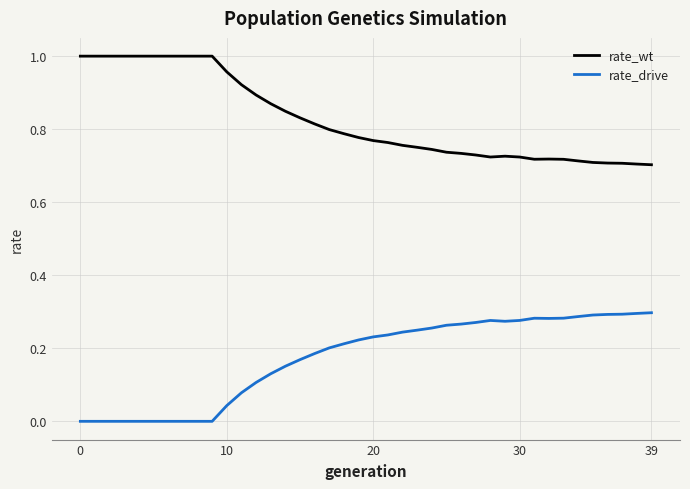

True or false: rate_drive and rate_wt intersect in this chart.

False